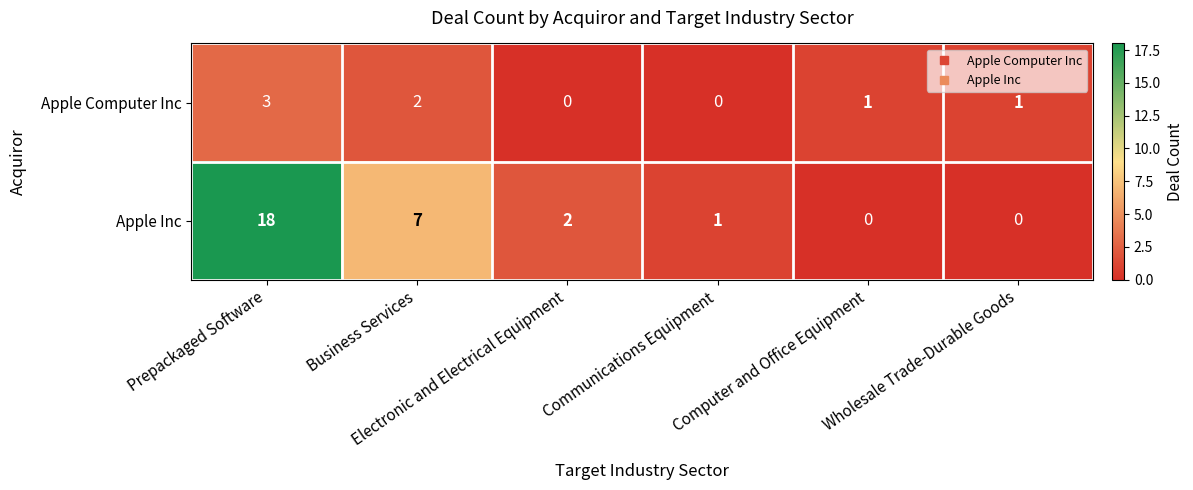

Rank the series by their average value, from highest to lowest.

Apple Inc, Apple Computer Inc